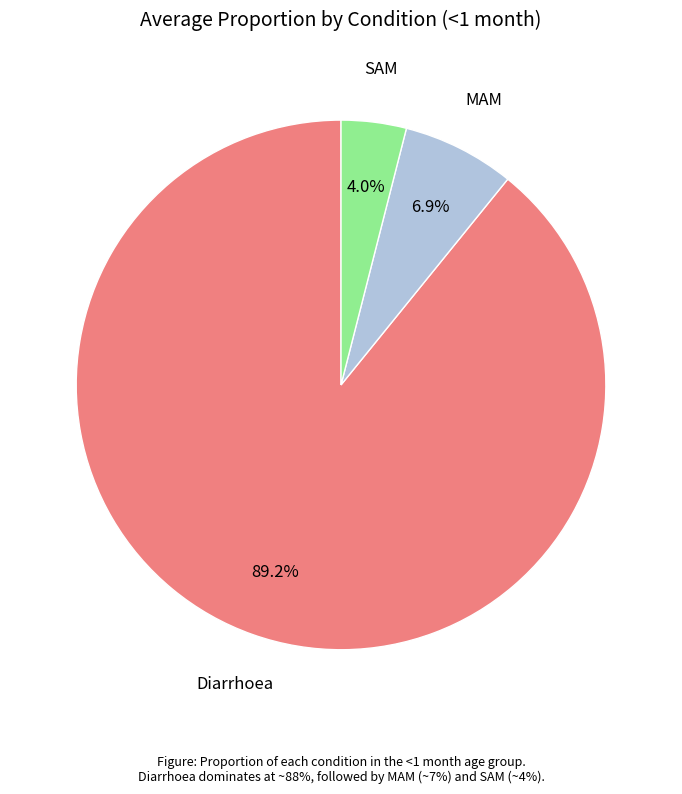

To the nearest percent, what is the difference between the largest and smallest slice percentages?

85%